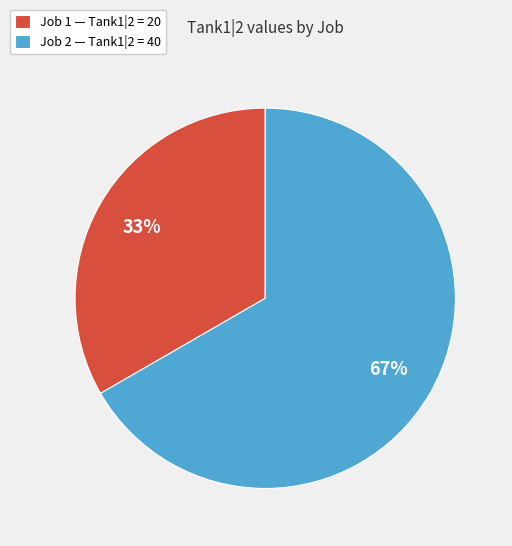

Does Job 2 represent more than half of the total?

Yes